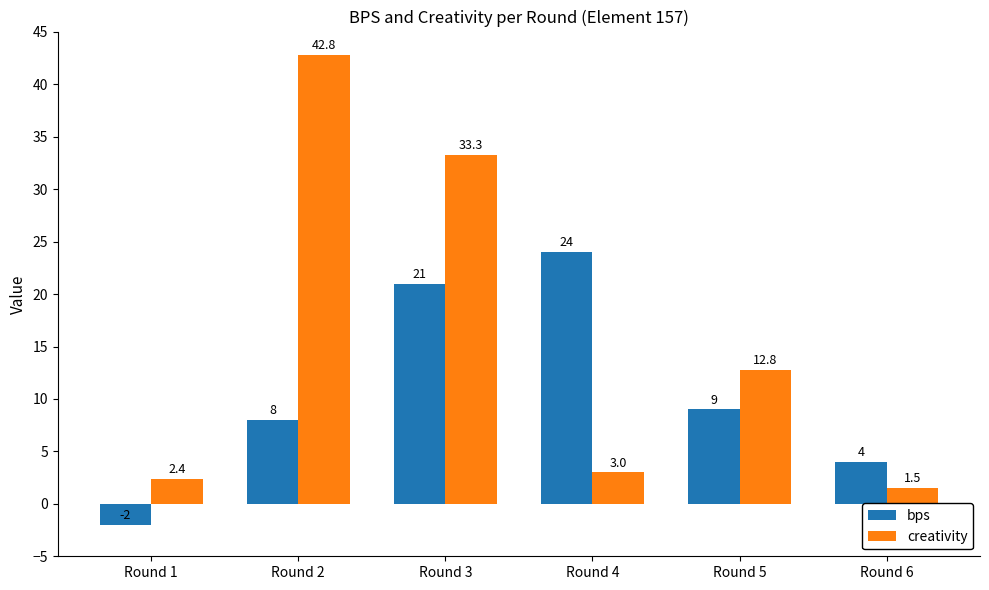

How many distinct data groups are displayed?

2